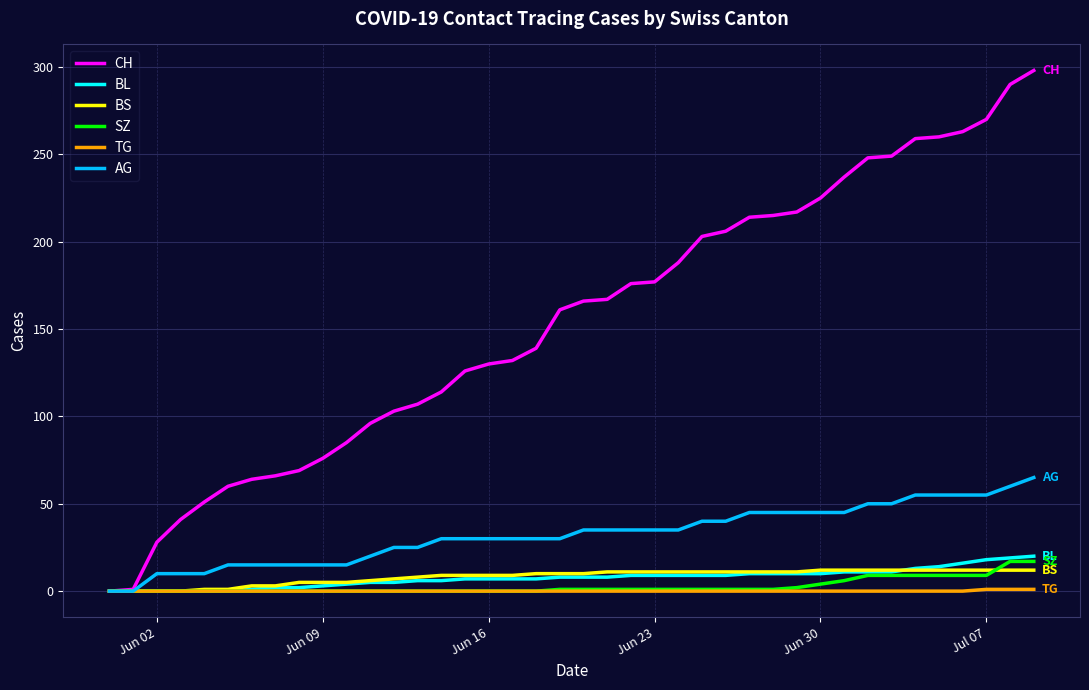

What is the maximum value shown in the chart?

298